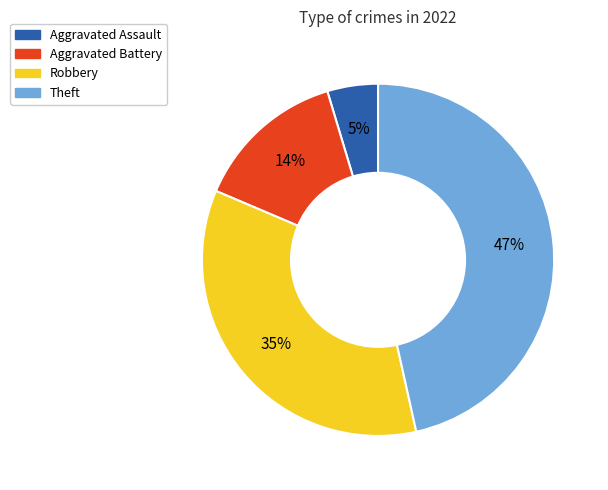

To the nearest percent, what portion does Aggravated Battery represent?

14%